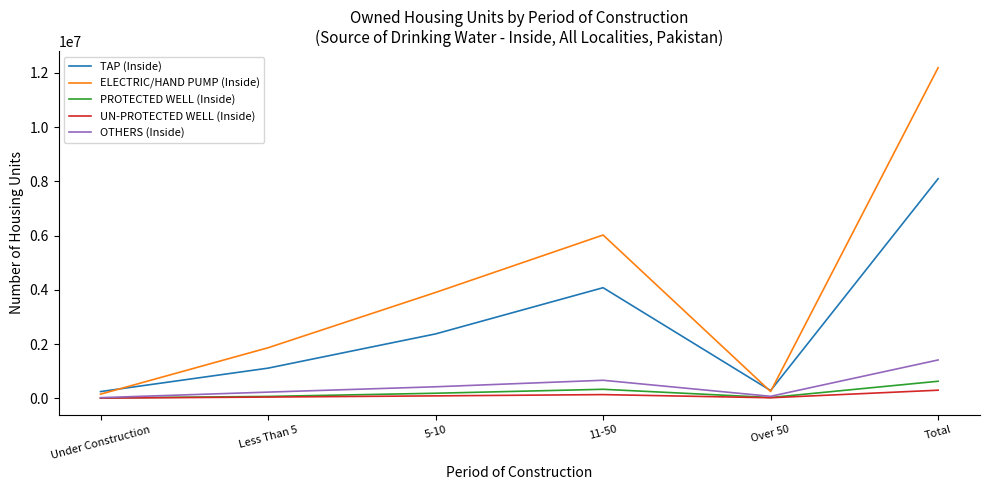

The value of OTHERS (Inside) at Total is 1412942. True or false?

True